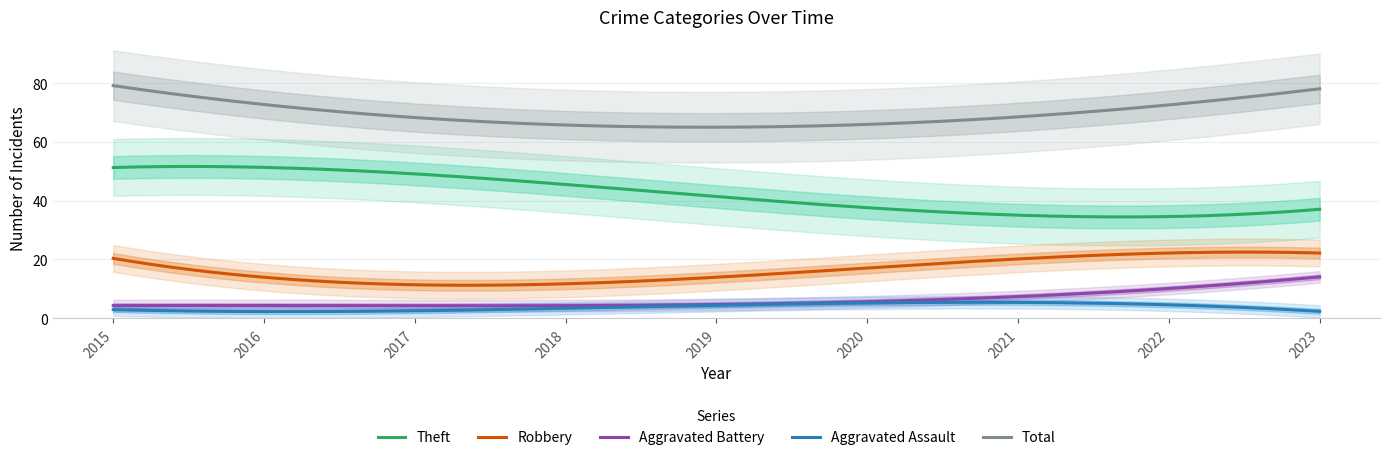

At which category does the chart reach its minimum across all series?

2023